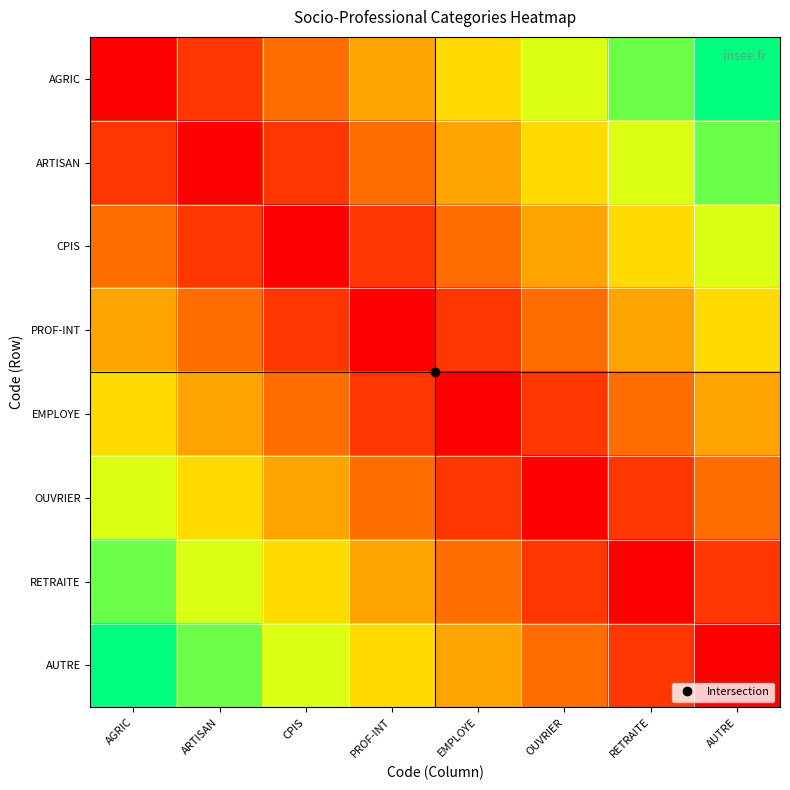

What is the spread (max minus min) of values at ARTISAN?

0.9